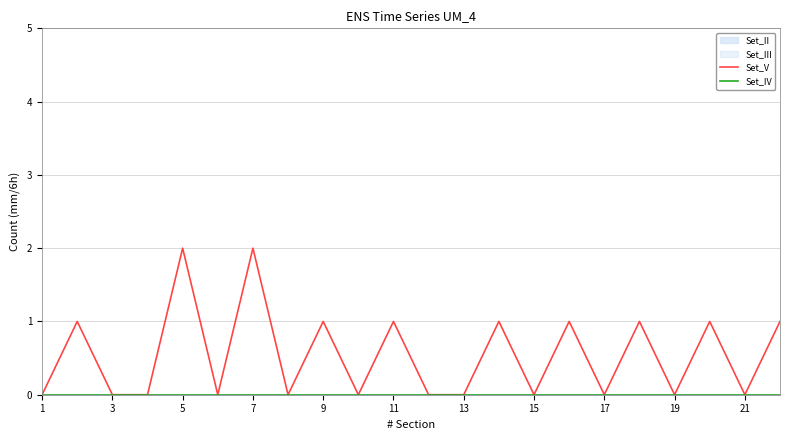

True or false: Set_IV and Set_V cross at least once.

False